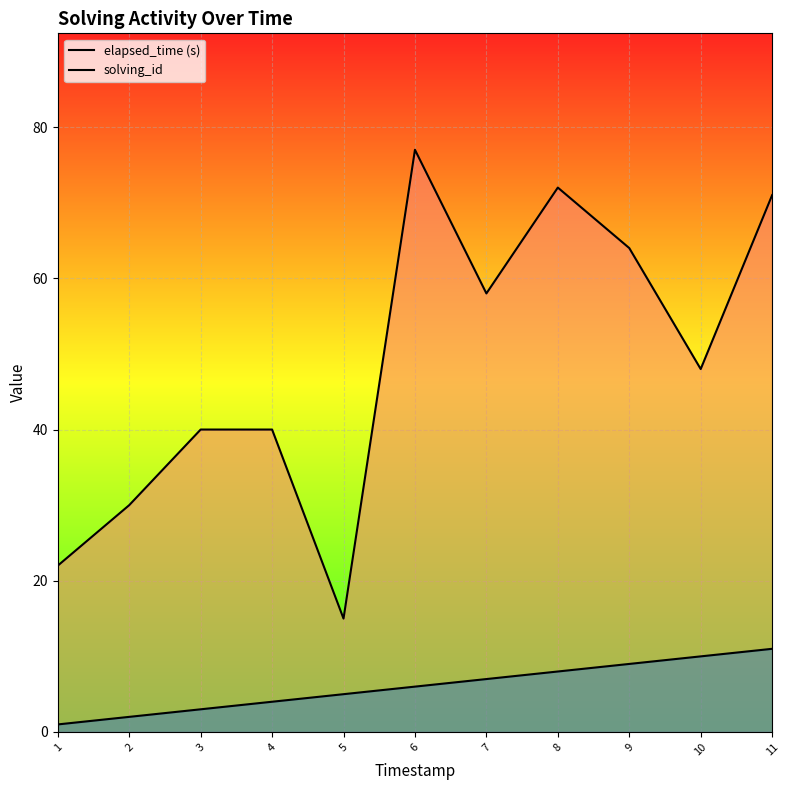

True or false: elapsed_time (s) and solving_id cross at least once.

False